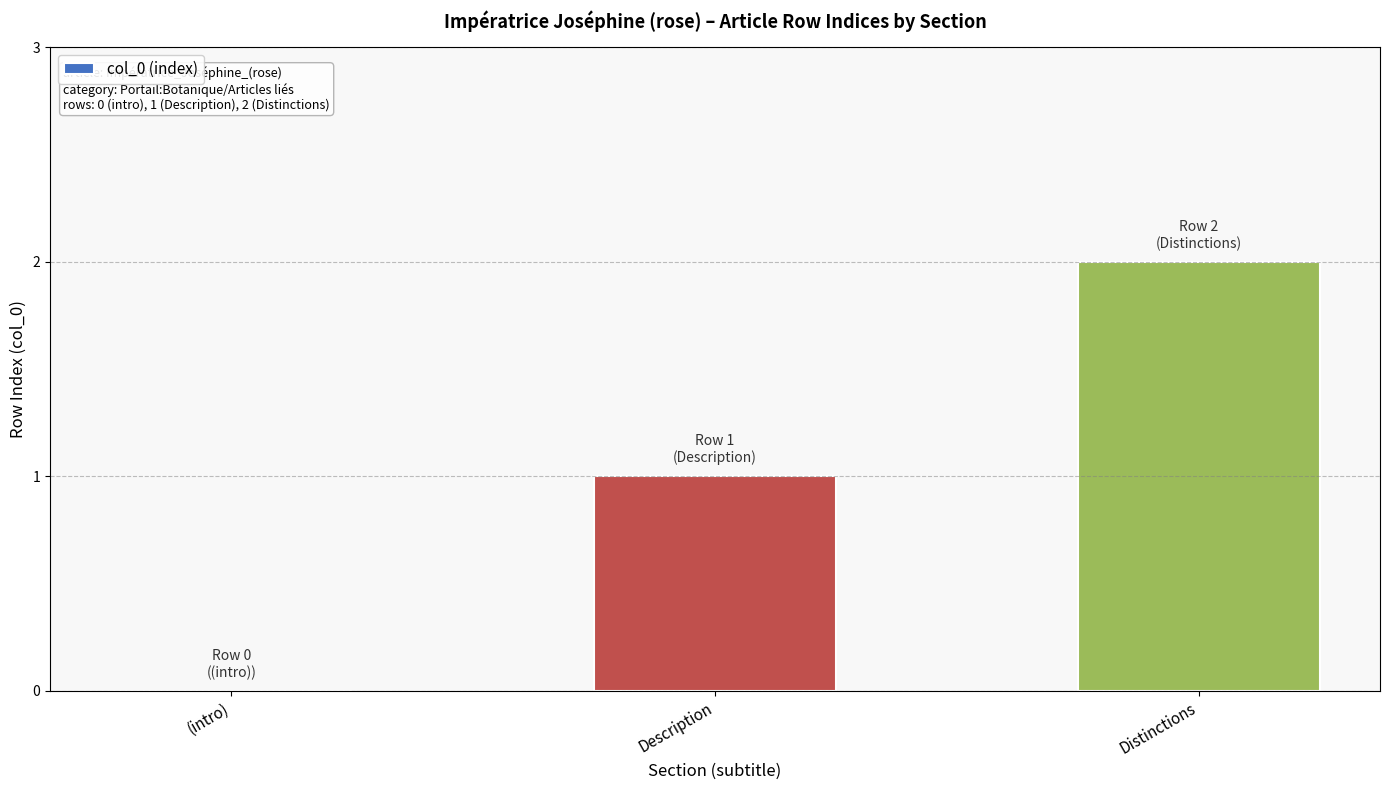

Reading left to right, transcribe all the data shown in this chart.

(intro)=0	Description=1	Distinctions=2